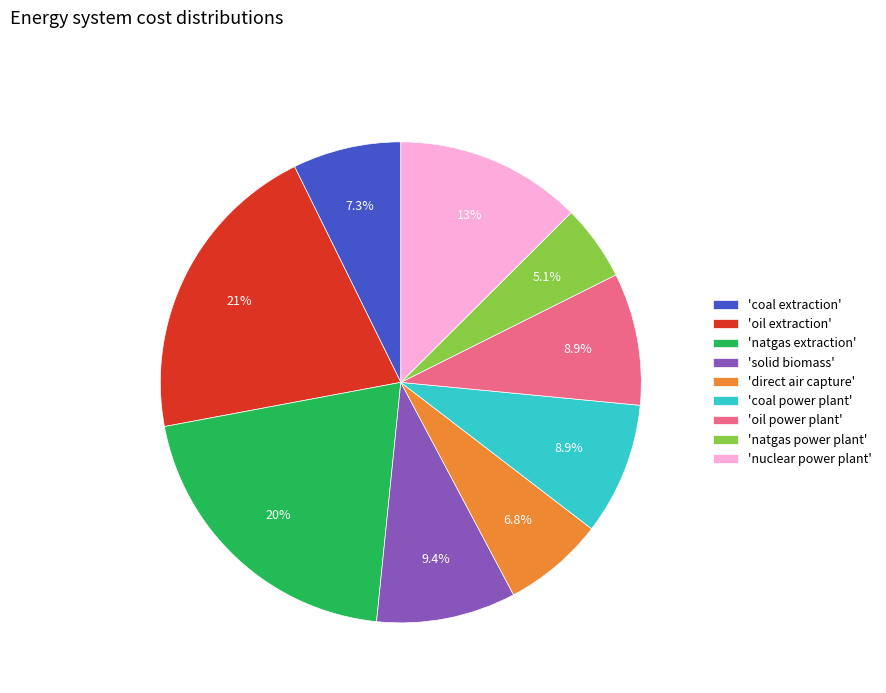

Combined, what portion of the pie is 'nuclear power plant' and 'oil power plant'?

21.4%